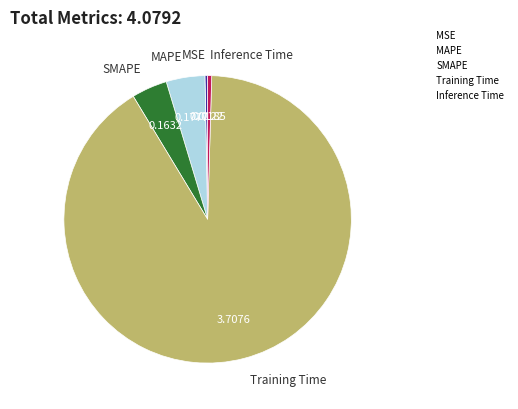

Is the sum of Inference Time and MSE greater than half?

No